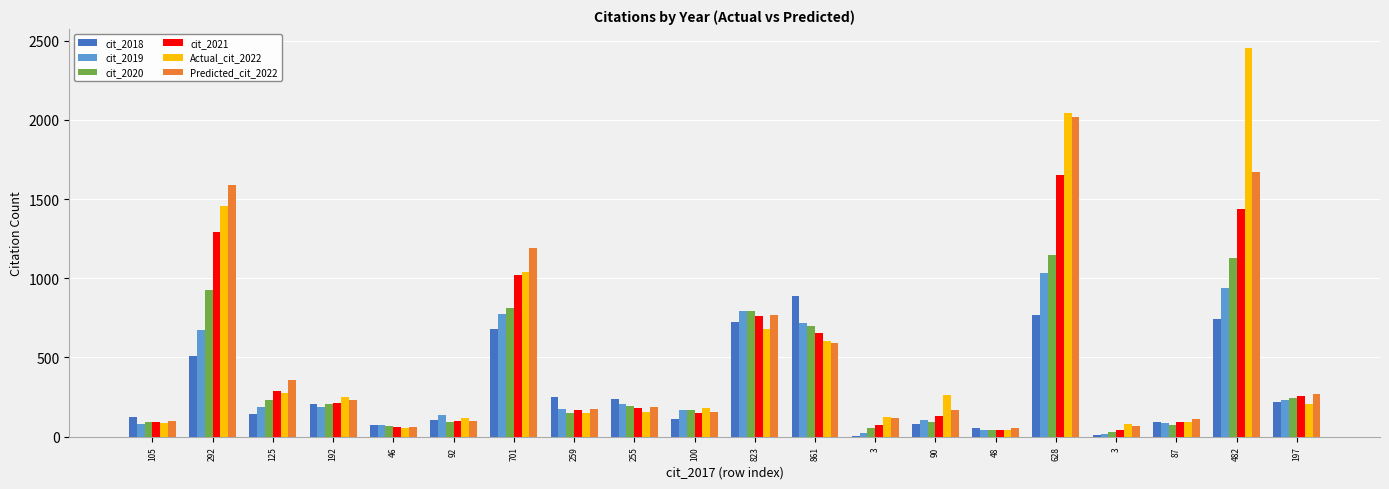

What is the difference between the second highest and second lowest values in the cit_2021 series?

1396.0